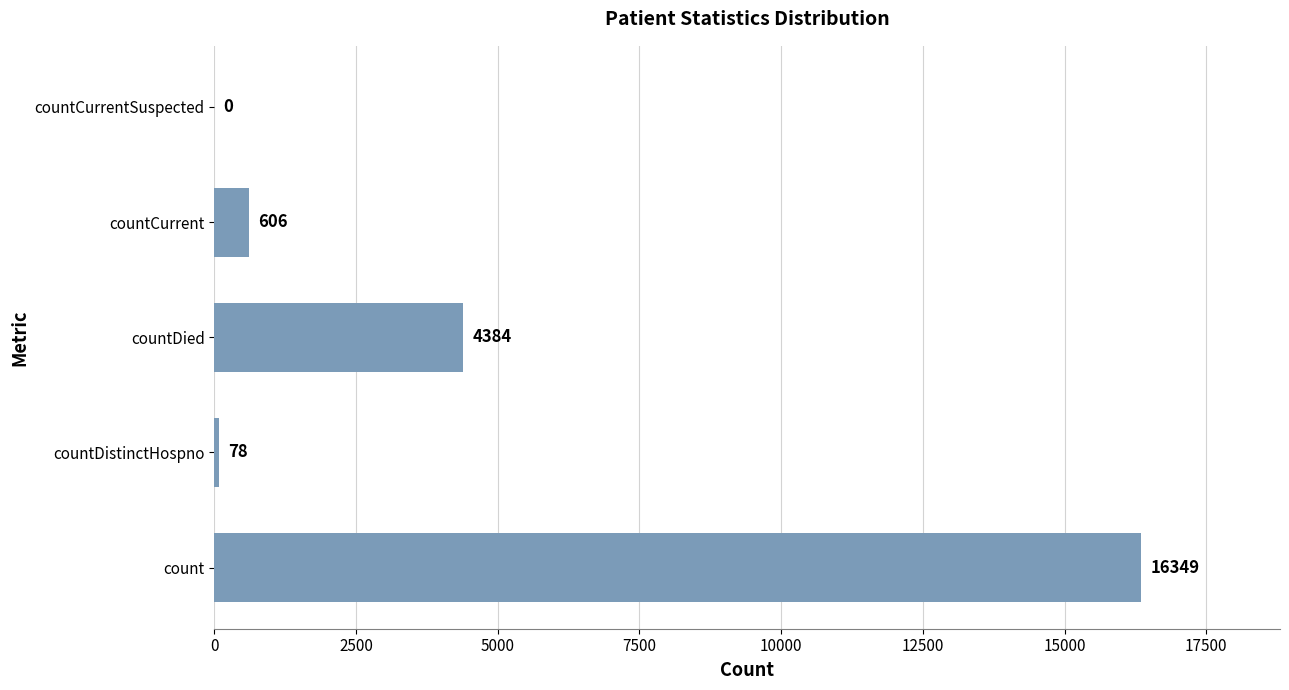

Is it true that the value at countCurrentSuspected is 0?

True